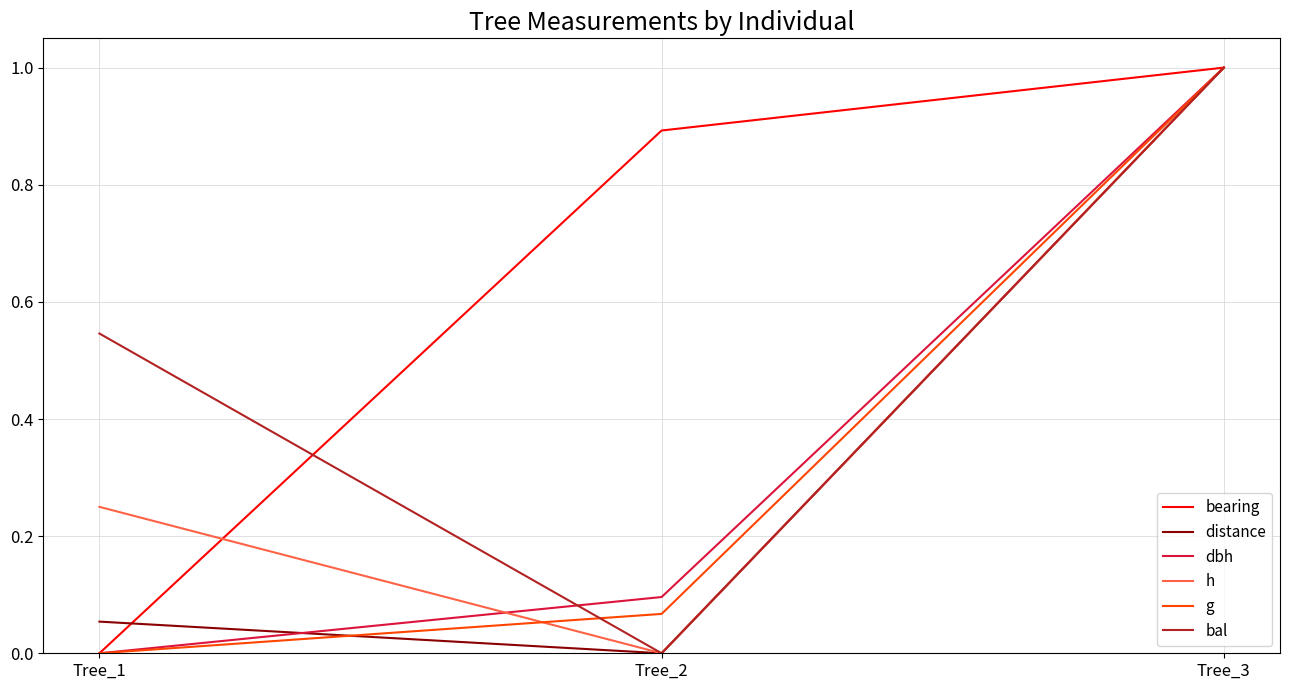

Is the value of bal at Tree_3 greater than the value of distance at Tree_2?

Yes